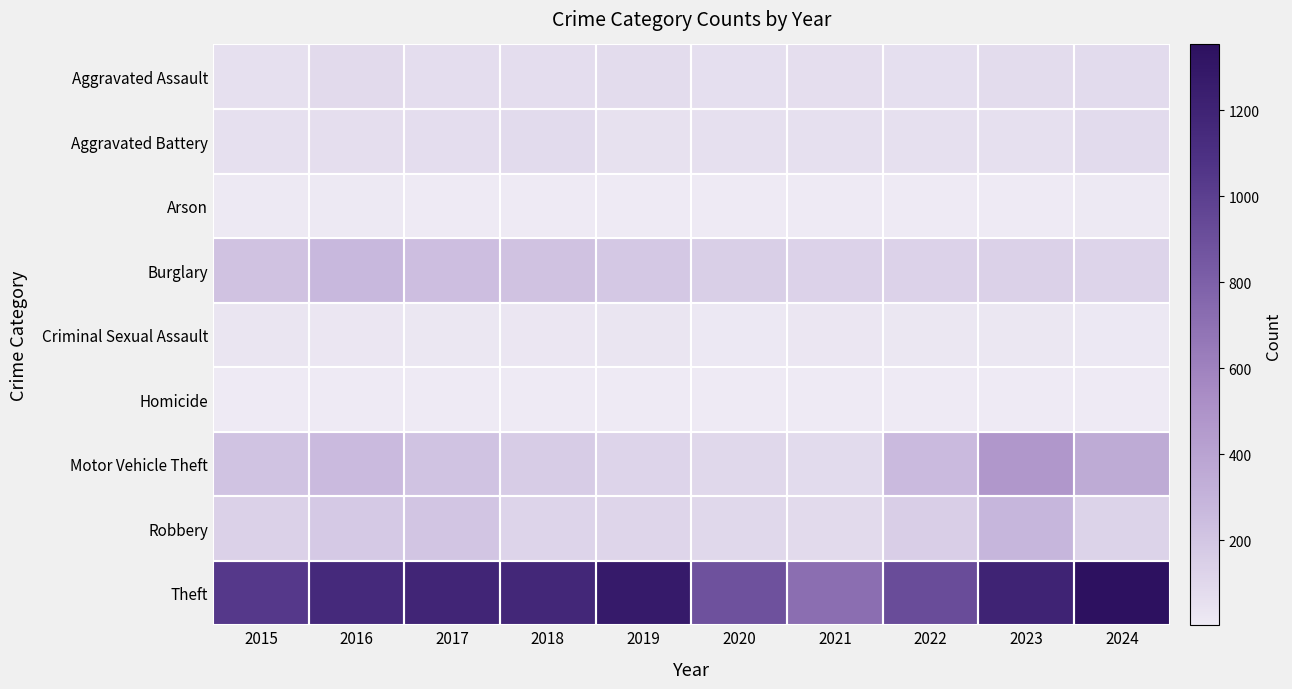

List the series in order of their peak value, lowest first.

Homicide, Arson, Criminal Sexual Assault, Aggravated Battery, Aggravated Assault, Burglary, Robbery, Motor Vehicle Theft, Theft